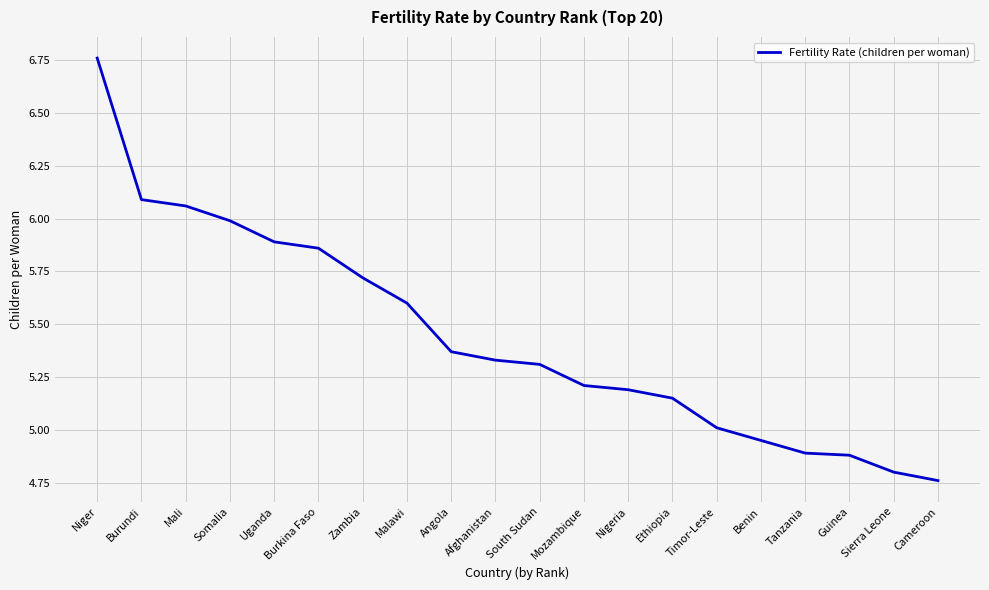

What is the approximate value at Malawi?

5.6